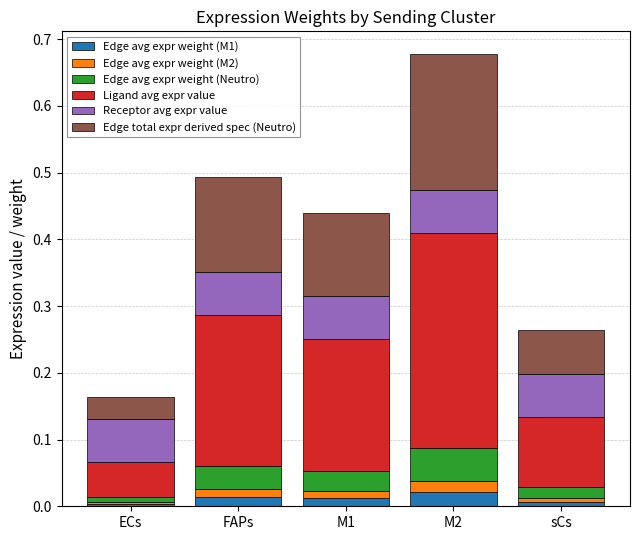

What is the total value across all series at M1?

0.4